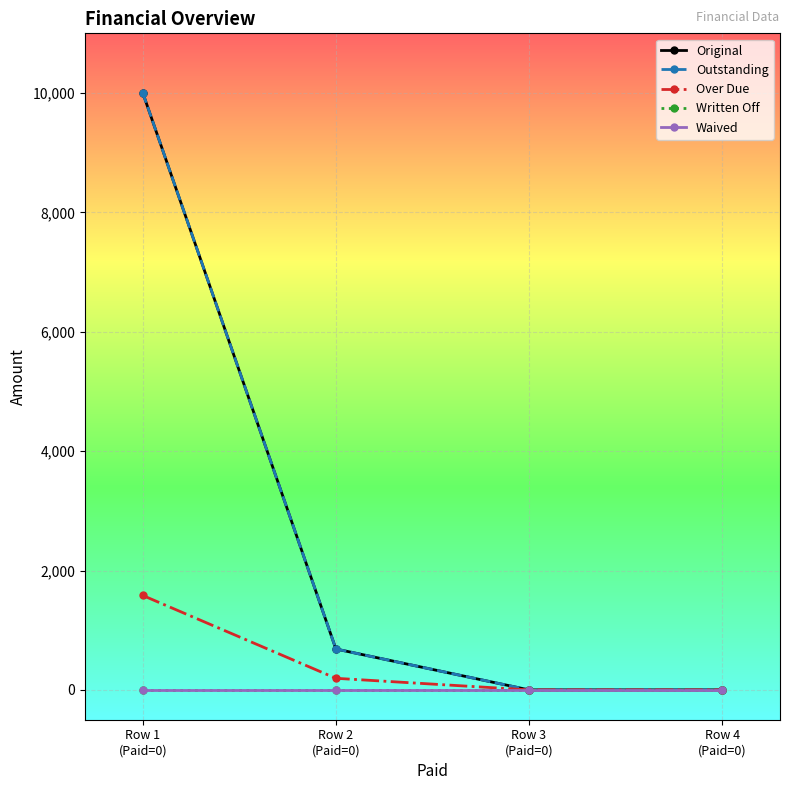

True or false: Written Off and Over Due cross at least once.

False